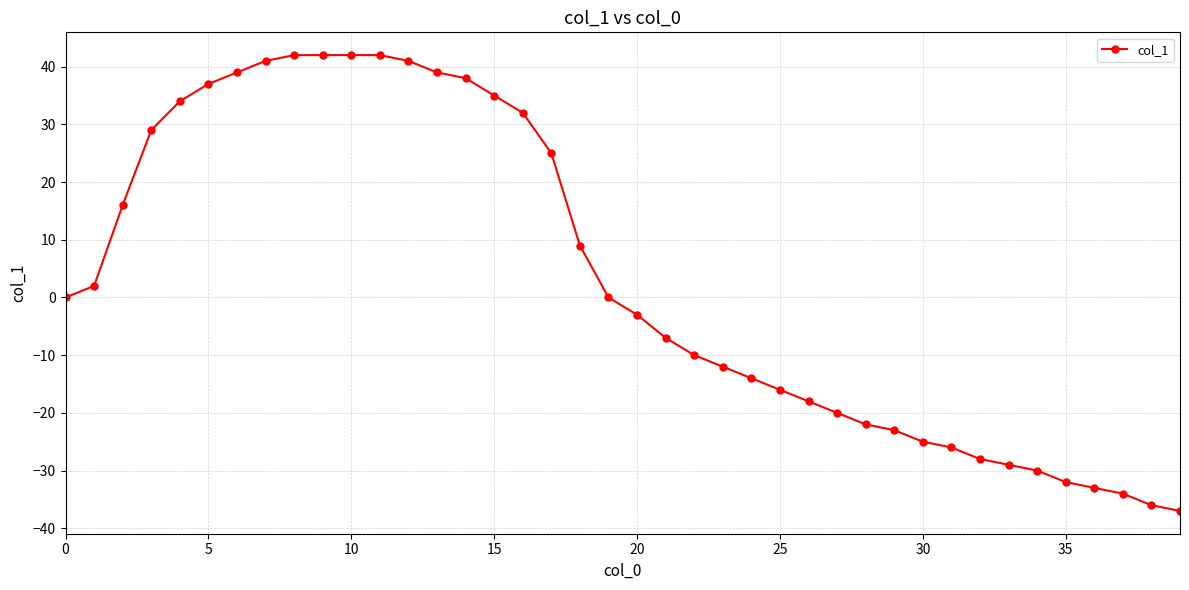

What is the value of the 17th point from the left?

32